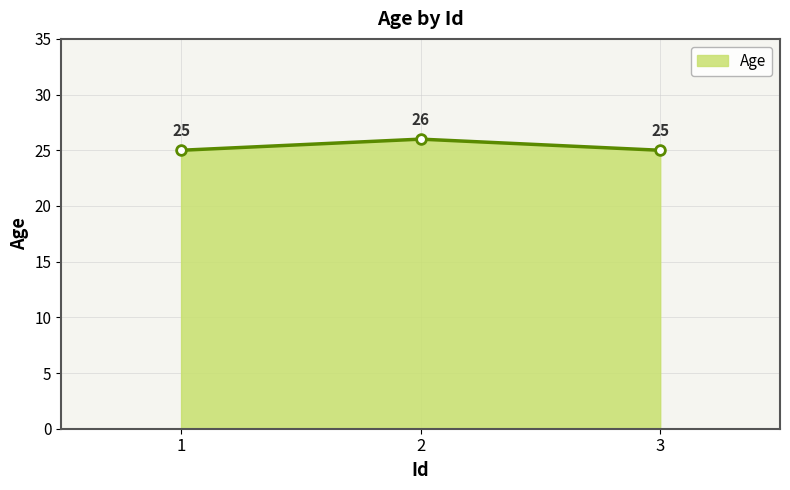

How many values exceed 25?

1